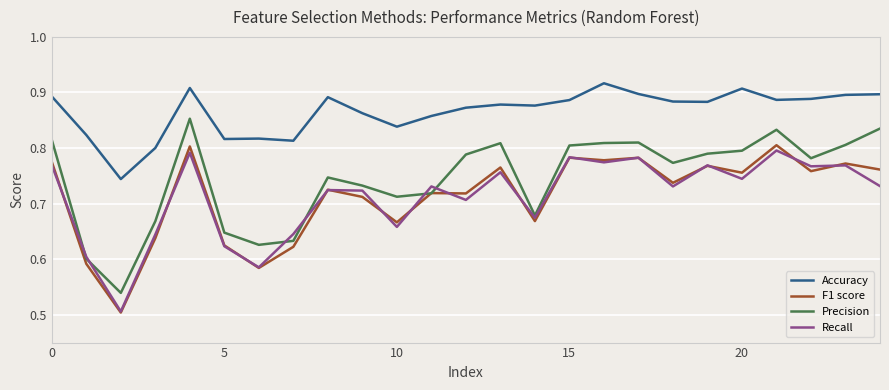

Which series has the largest total across all categories?

Accuracy